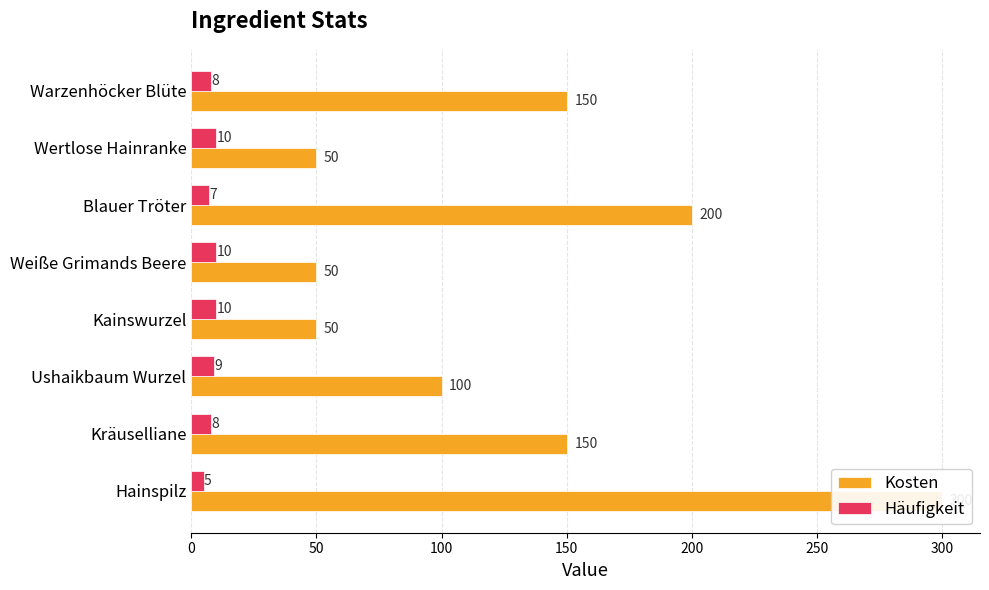

The value of Kosten at 350 is 55. True or false?

False